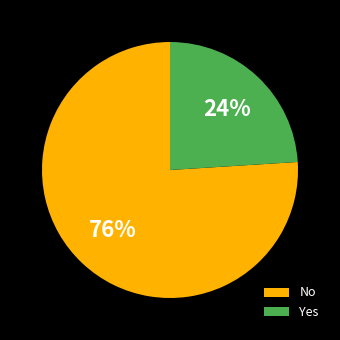

To the nearest percent, what is the combined percentage of Yes and No?

100%